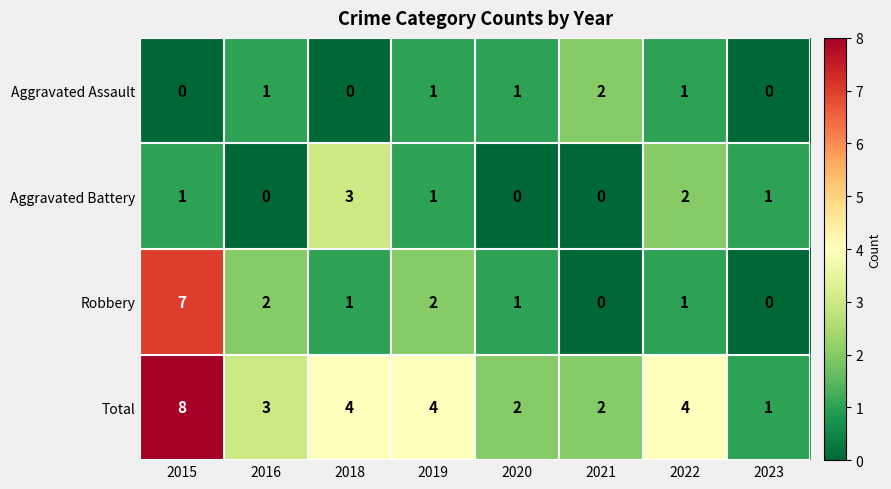

Rank the series by their maximum value, from highest to lowest.

Total, Robbery, Aggravated Battery, Aggravated Assault